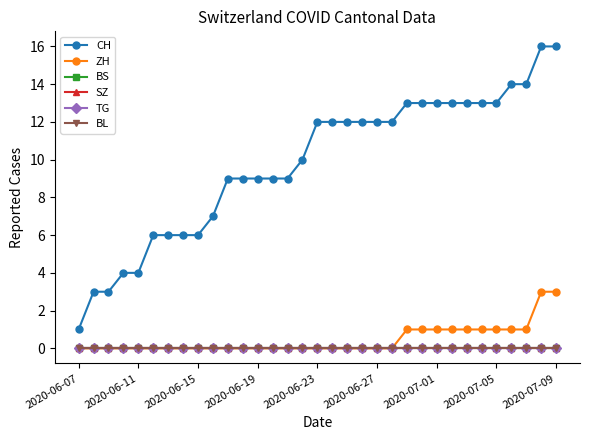

How many data points in ZH are above 0?

11